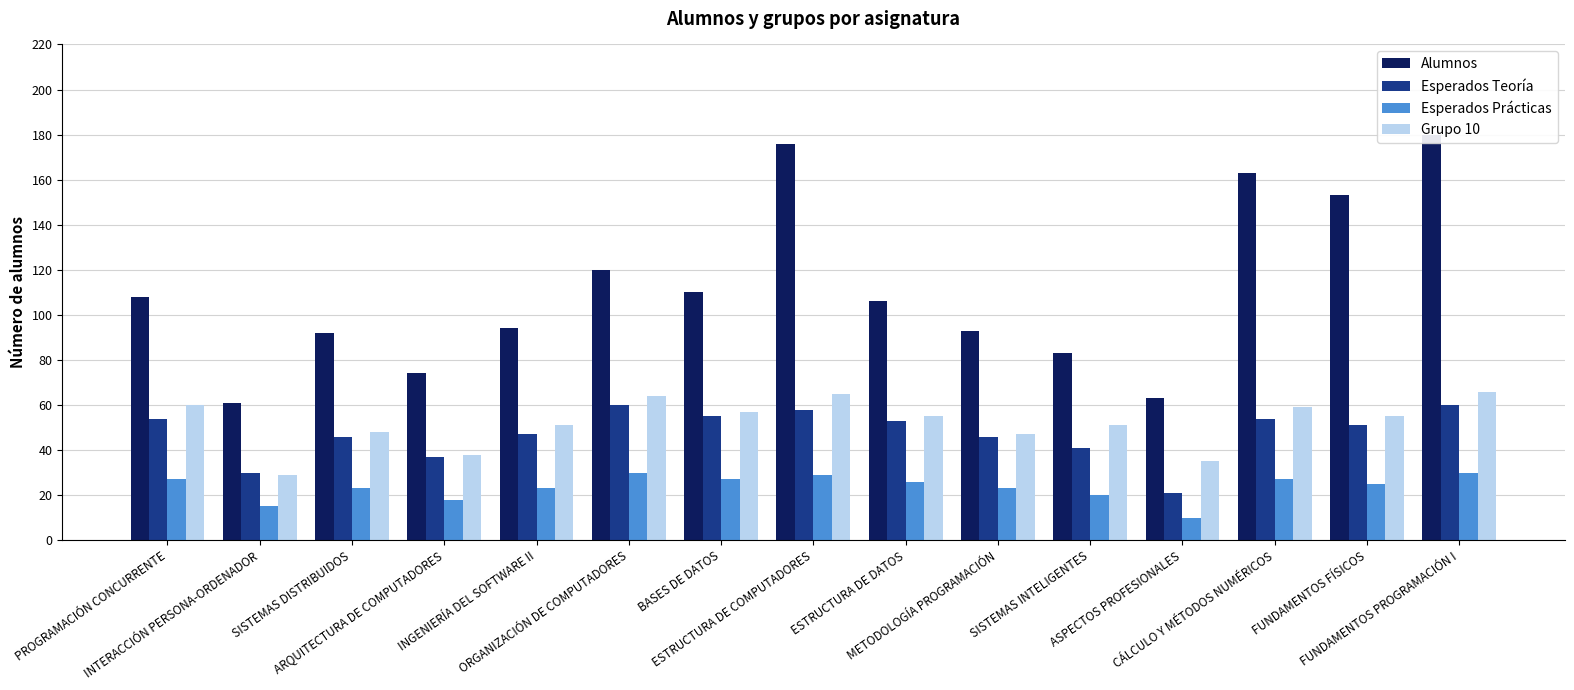

Does the chart contain stacked bars?

No